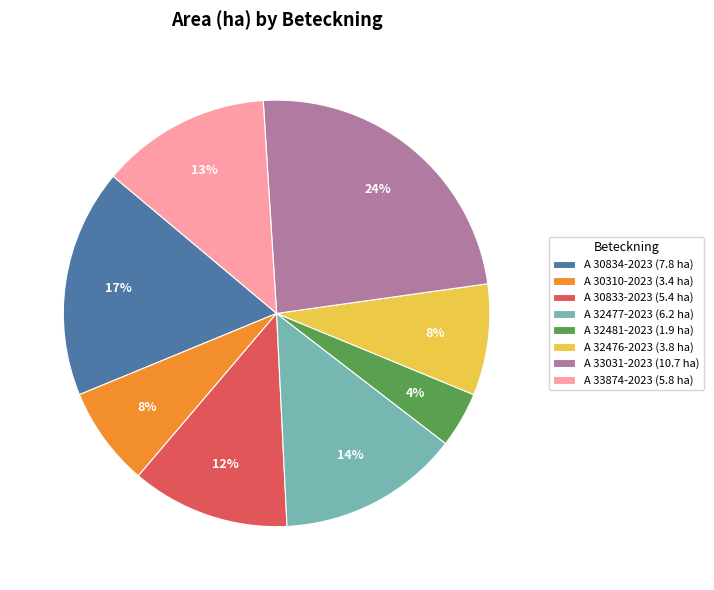

Approximately how many times larger is the value at A 32477-2023 (6.2 ha) compared to A 33031-2023 (10.7 ha)?

0.6